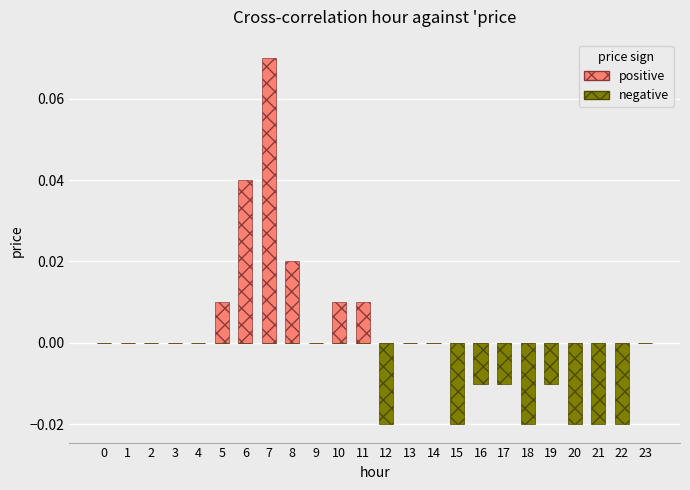

Count the number of data series in this chart.

2